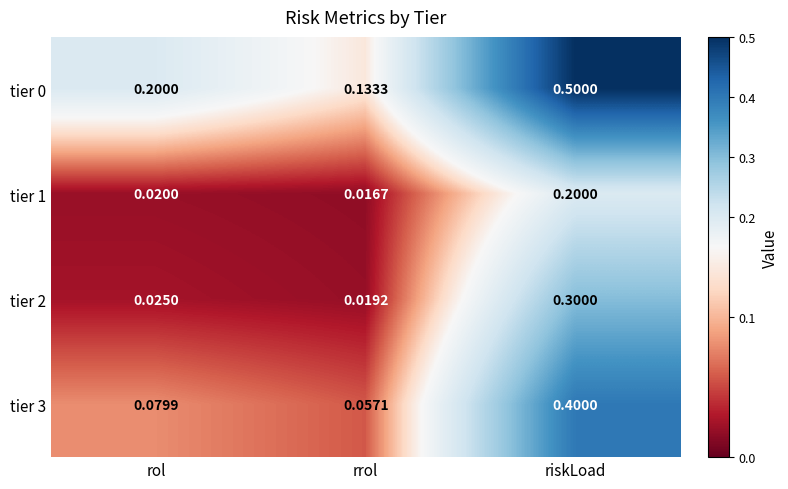

Is the value of tier 2 at rol greater than the value of tier 3 at rol?

No